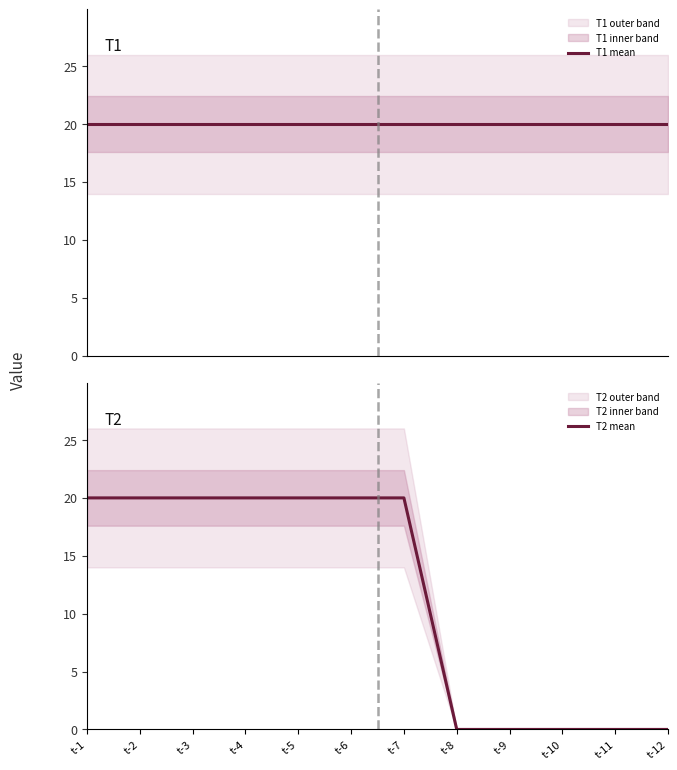

Which series changed the most between t-1 and t-2?

T1 mean